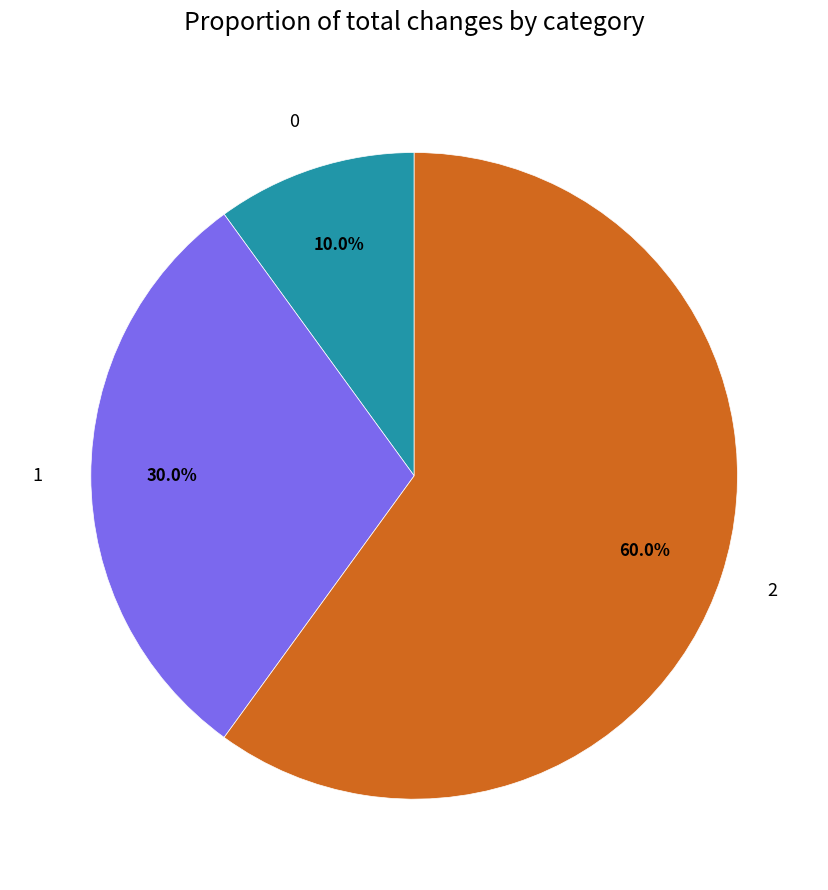

What is the ratio of the value at 2 to the value at 0?

6.0